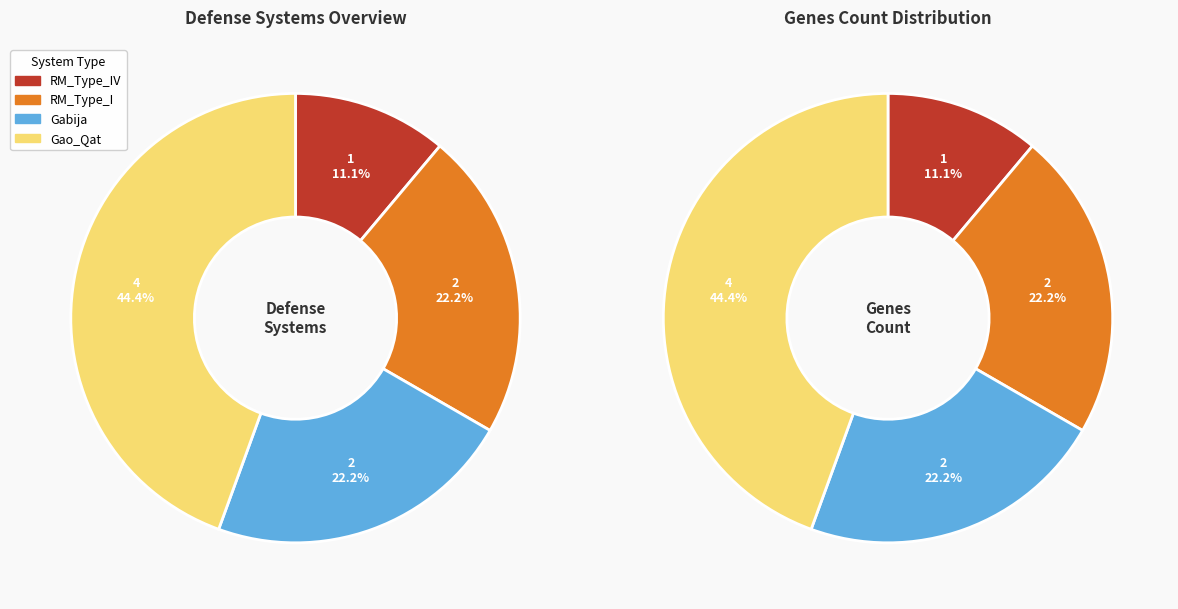

Between Gao_Qat and RM_Type_IV, which is larger?

Gao_Qat